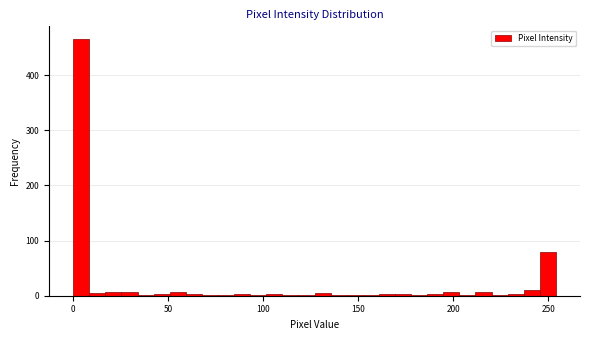

Read against the x-axis, roughly where is the centre of the tallest bar?

5